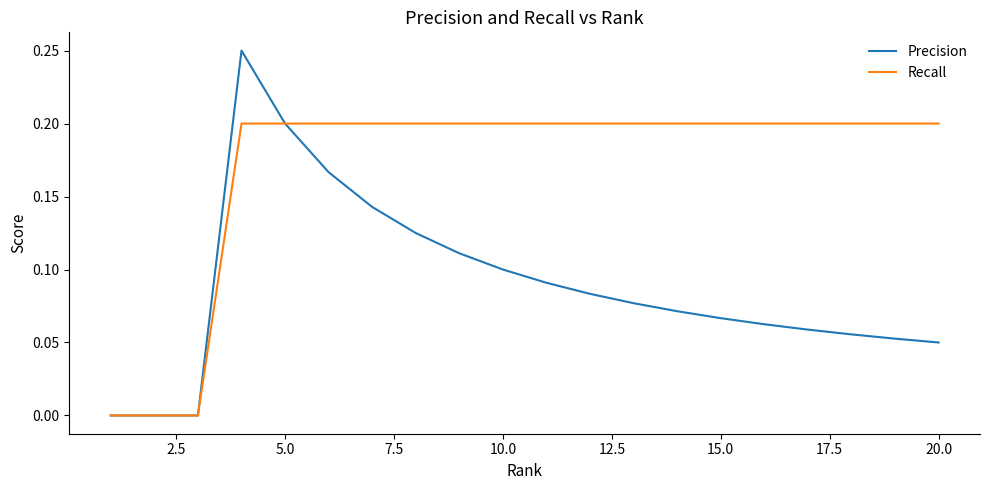

Which series has the widest spread of values?

Precision